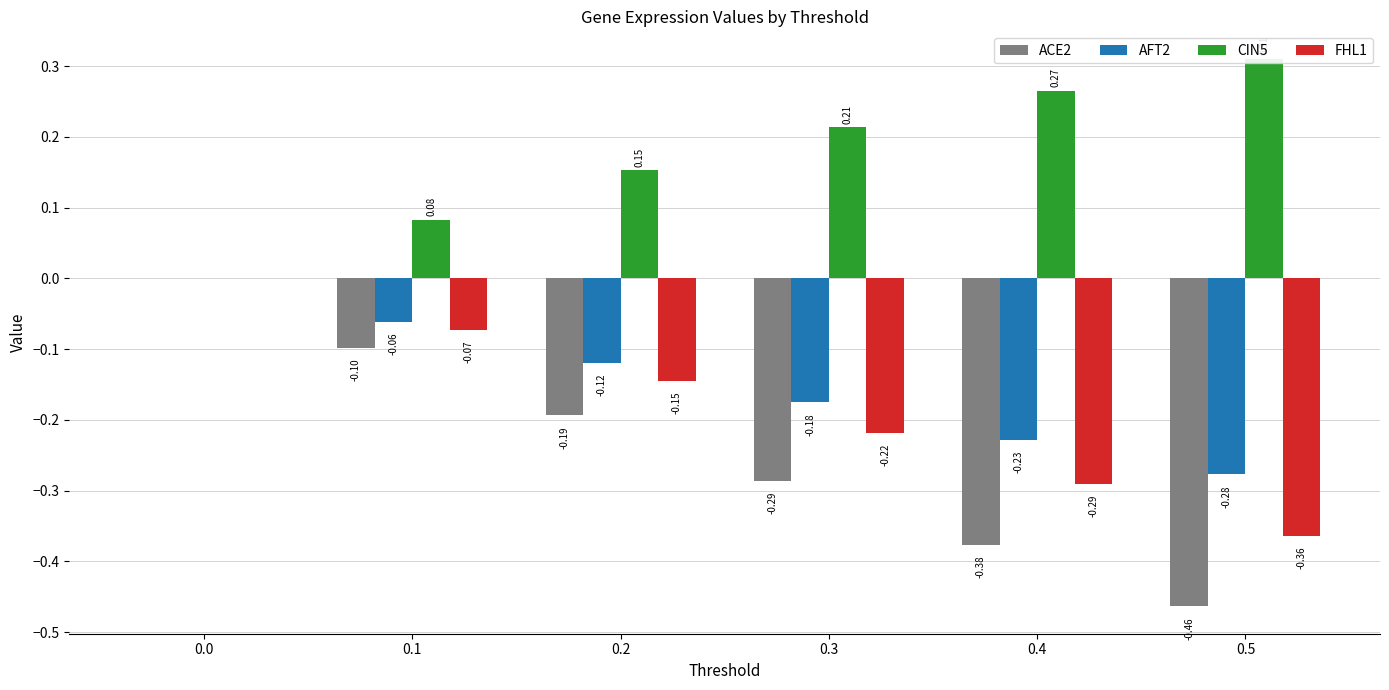

Which series changed the most between 0.0 and 0.4?

ACE2